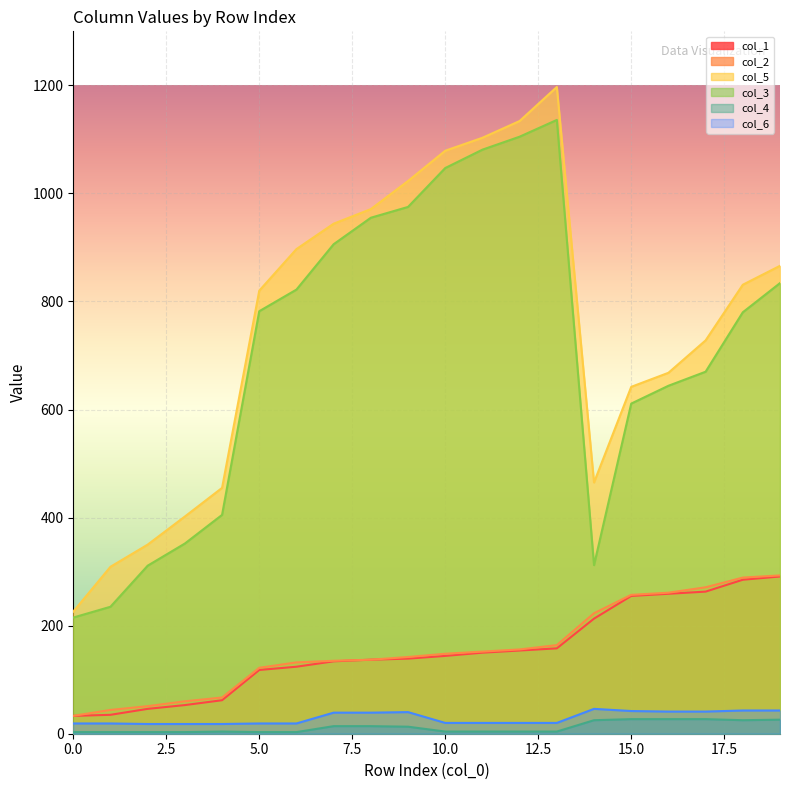

True or false: col_4 and col_5 intersect in this chart.

False